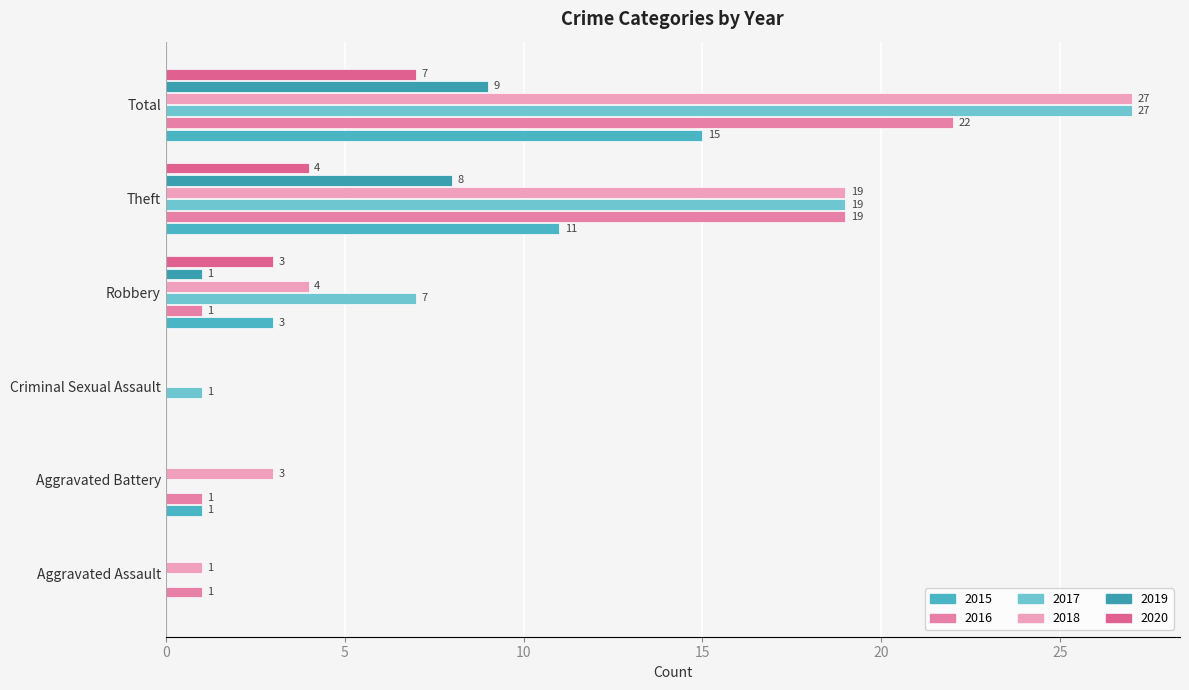

At which label does 2018 first exceed 4?

Theft